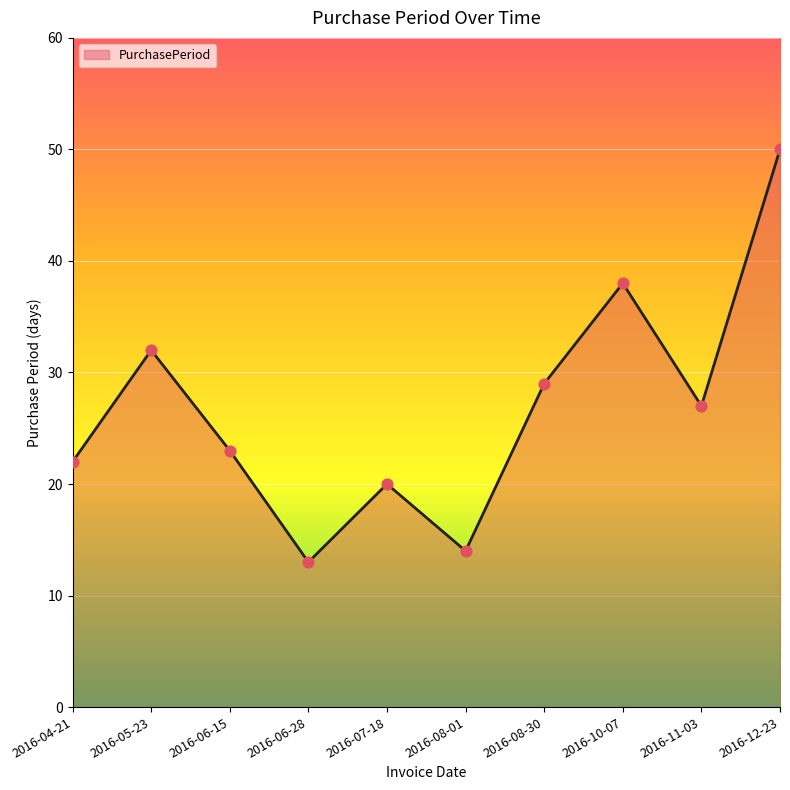

Approximately how many times larger is the value at 2016-05-23 compared to 2016-08-30?

1.1